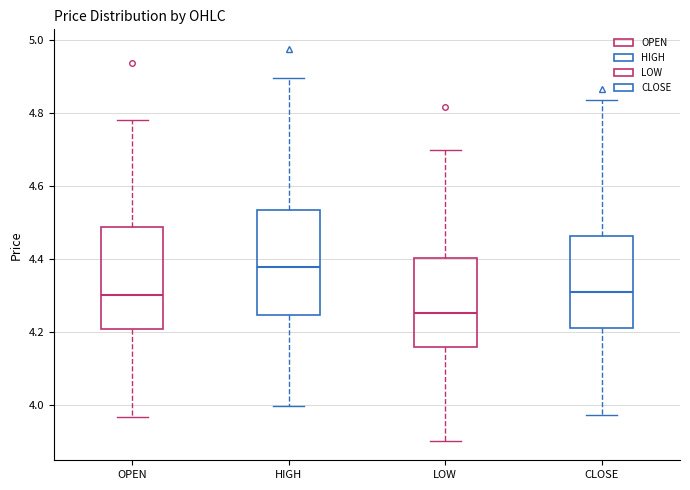

Reading left to right, transcribe this box plot: for each box, give where its median line is, the range the box spans, and where its two whiskers end, as read against the y-axis. The values are not printed on the chart, so give them approximately, as read against the axis.

OPEN: median 4.30, box 4.20 to 4.48, whiskers 3.96 to 4.78
HIGH: median 4.38, box 4.24 to 4.54, whiskers 4.00 to 4.90
LOW: median 4.26, box 4.16 to 4.40, whiskers 3.90 to 4.70
CLOSE: median 4.32, box 4.22 to 4.46, whiskers 3.98 to 4.84